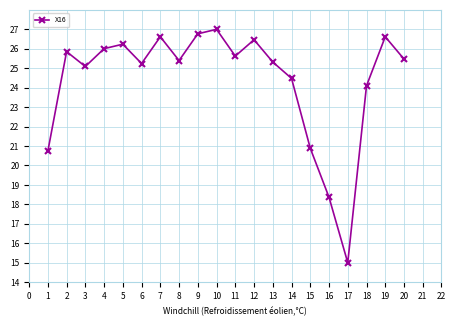

At which category does the chart reach its minimum across all series?

17